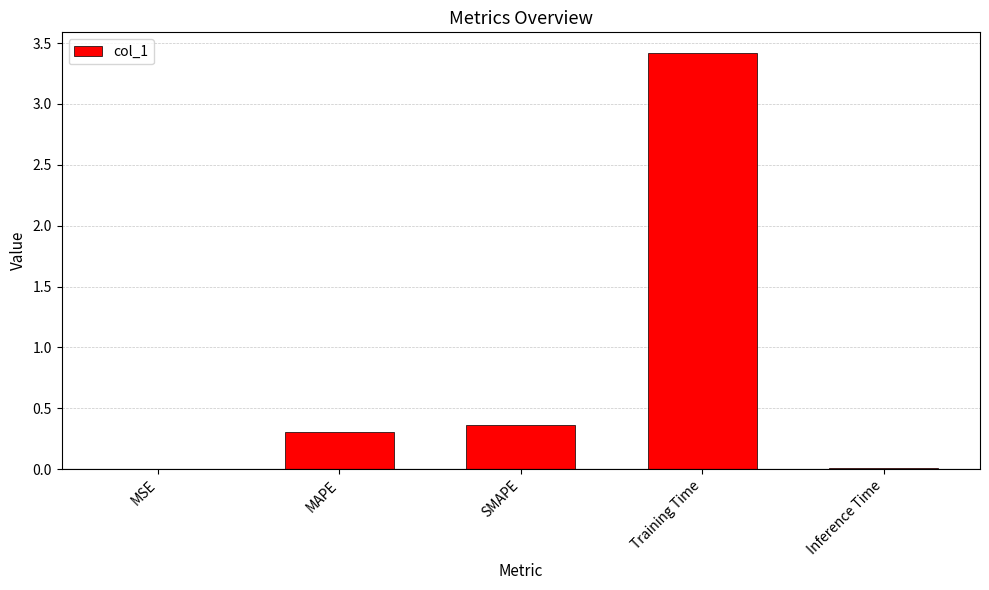

Approximately how many times larger is the value at SMAPE compared to Training Time?

0.1